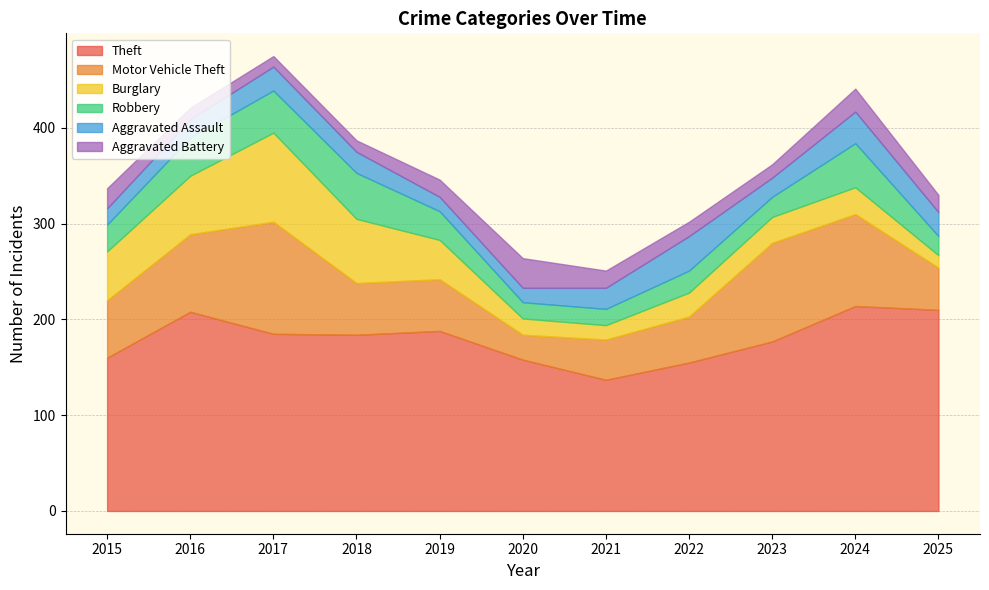

How many values in the Theft series are below 184?

5